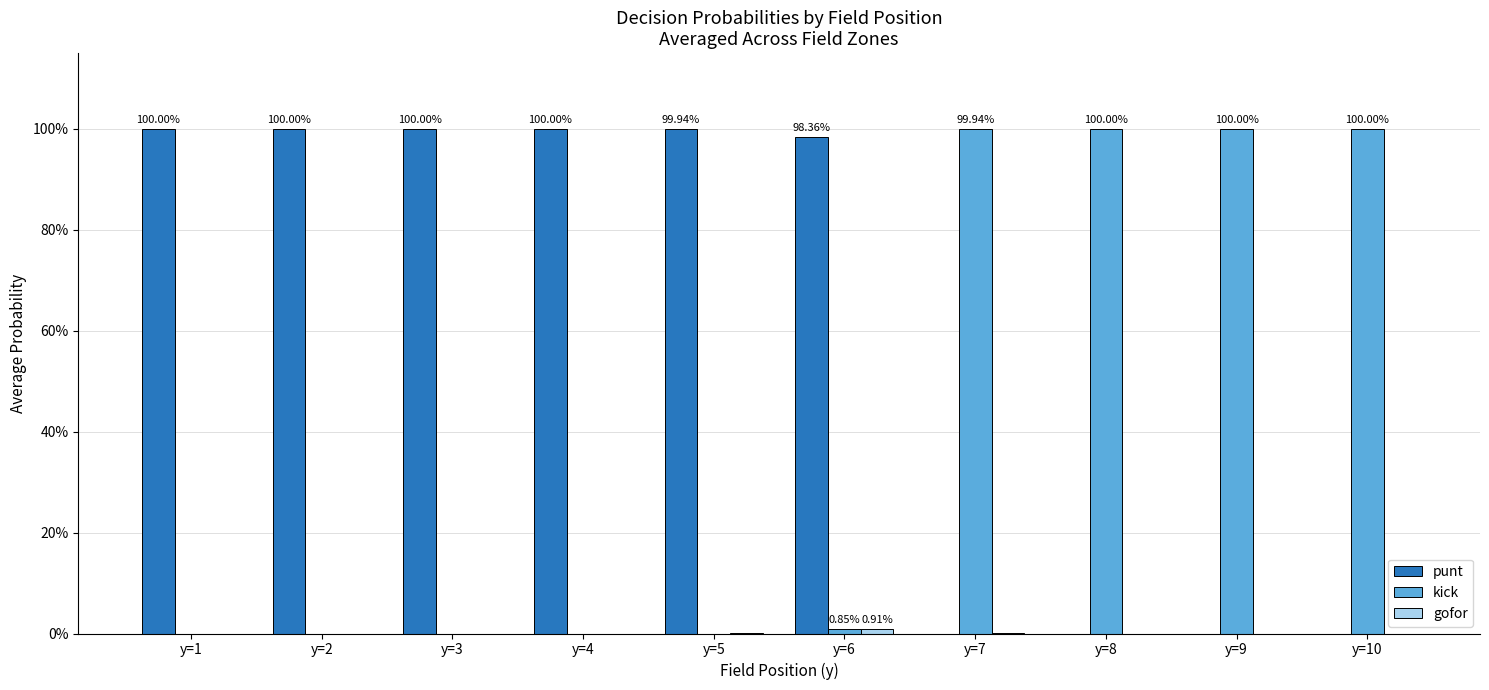

What is the sum of the punt values at y=5 and y=6?

2.0